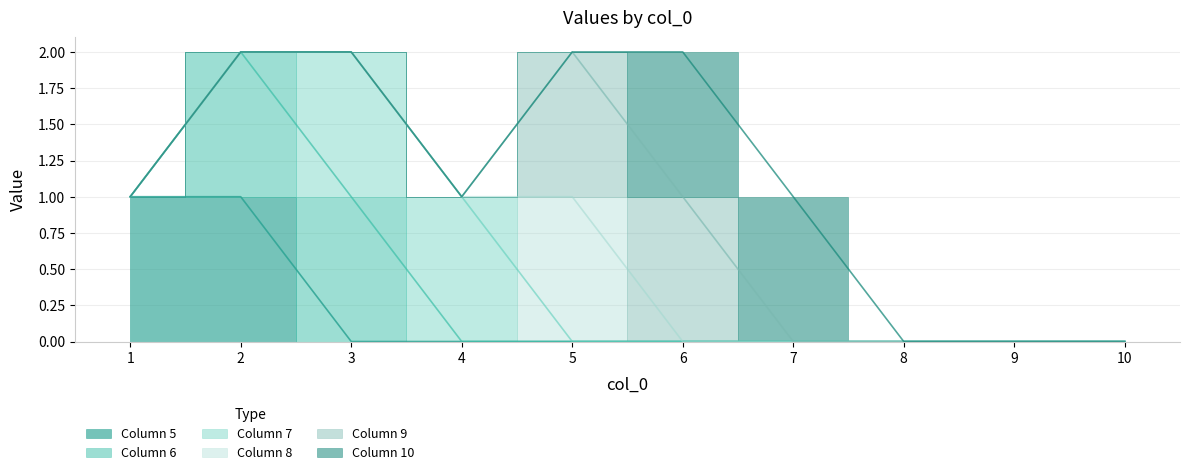

What are all the series names shown in the legend?

5, 6, 7, 8, 9, 10